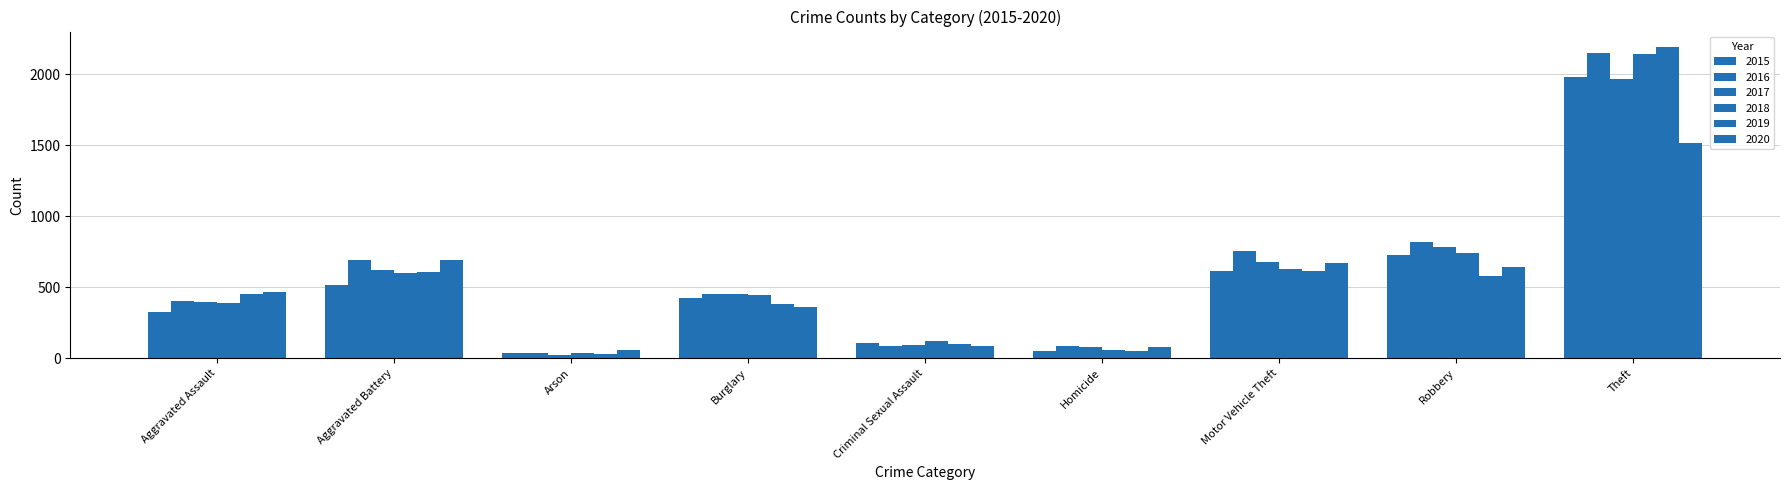

Count the number of data series in this chart.

6